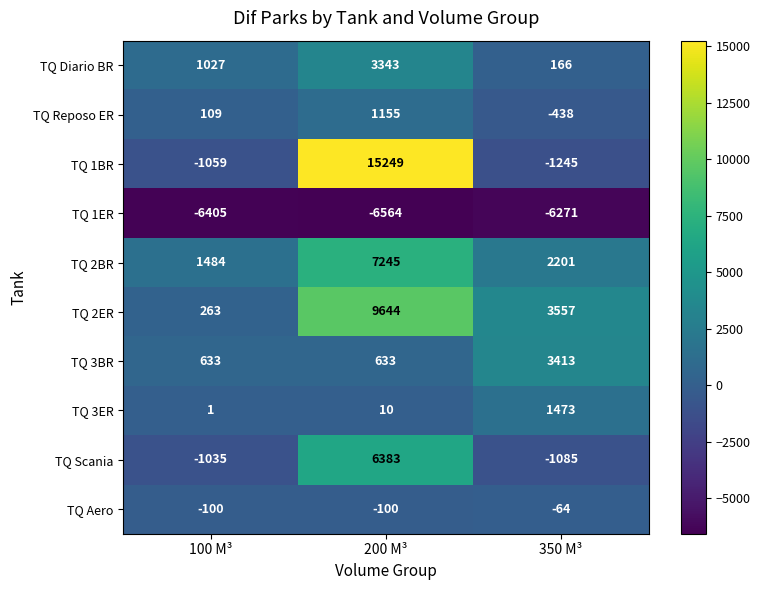

Which category has the highest value across all series?

200 M³